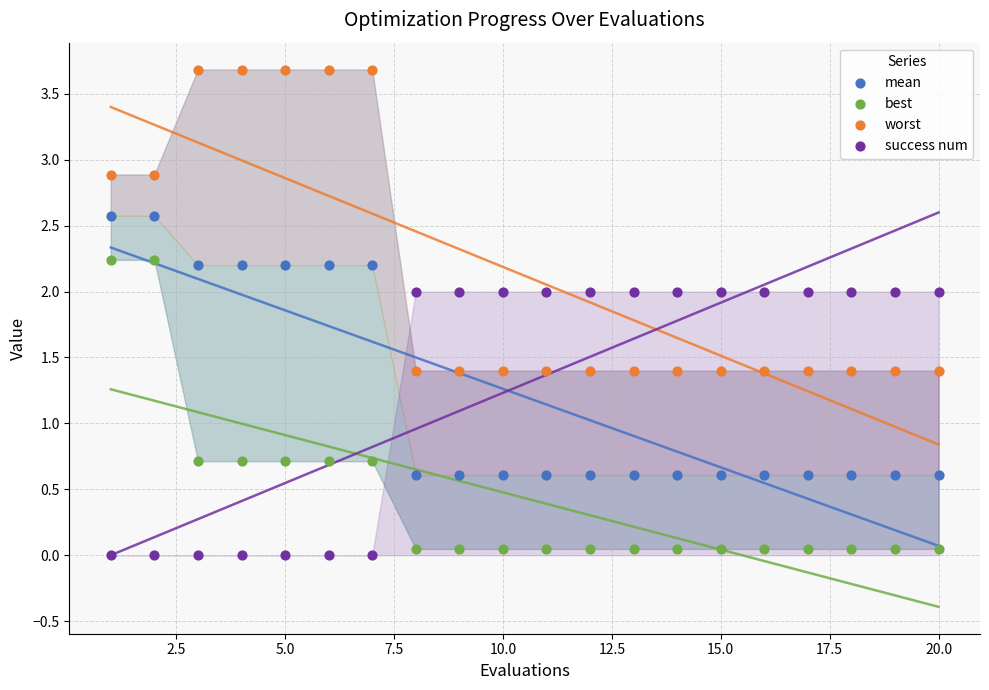

Across all data points, what is the range of Y values (max minus min)?

3.7